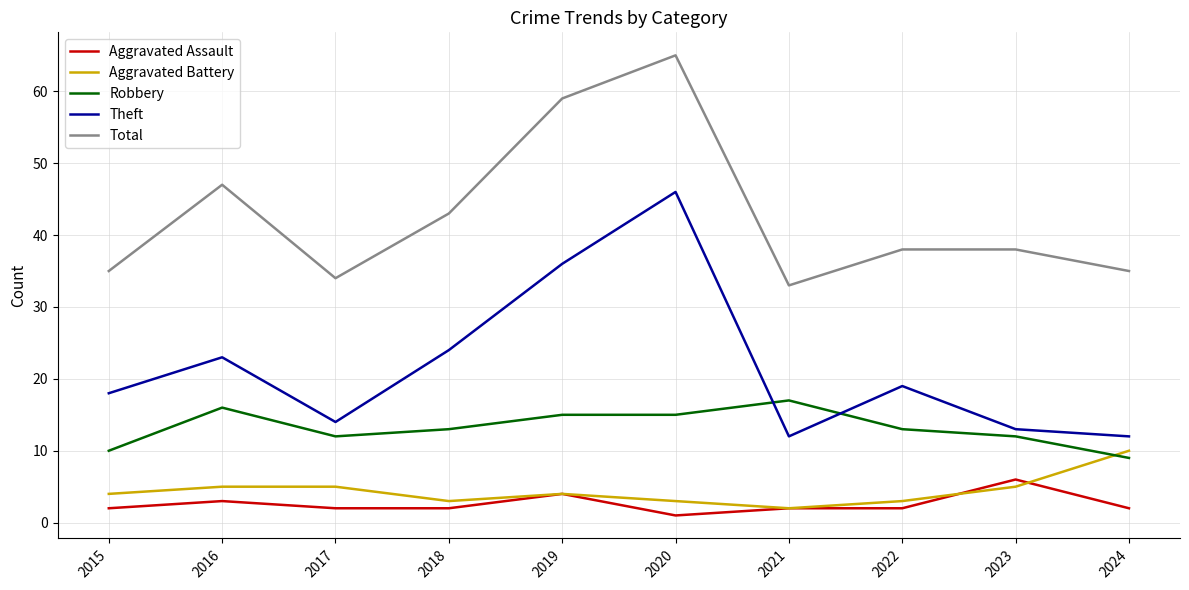

What is the sum of the Robbery values at 2019 and 2023?

27